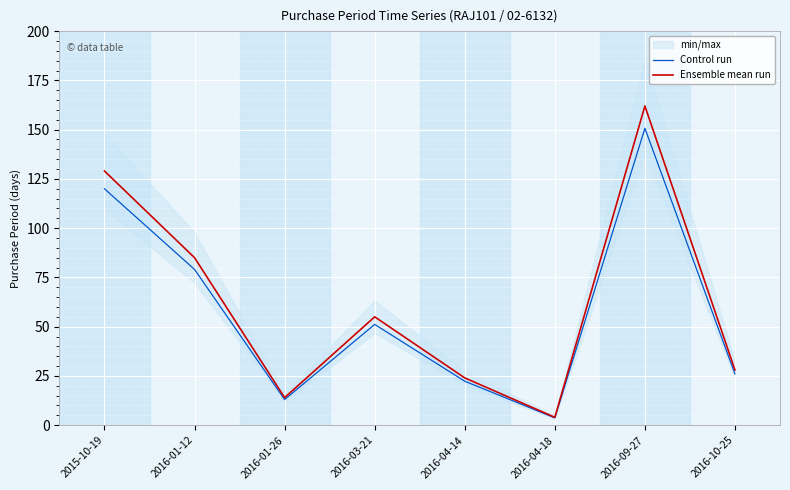

What is the difference between the maximum and second lowest values in the Control run series?

137.6